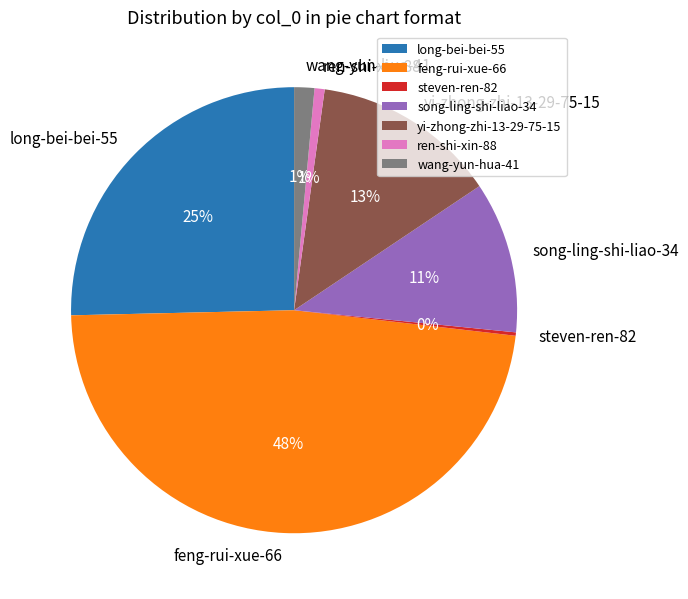

Combined, do long-bei-bei-55 and song-ling-shi-liao-34 account for over 50%?

No